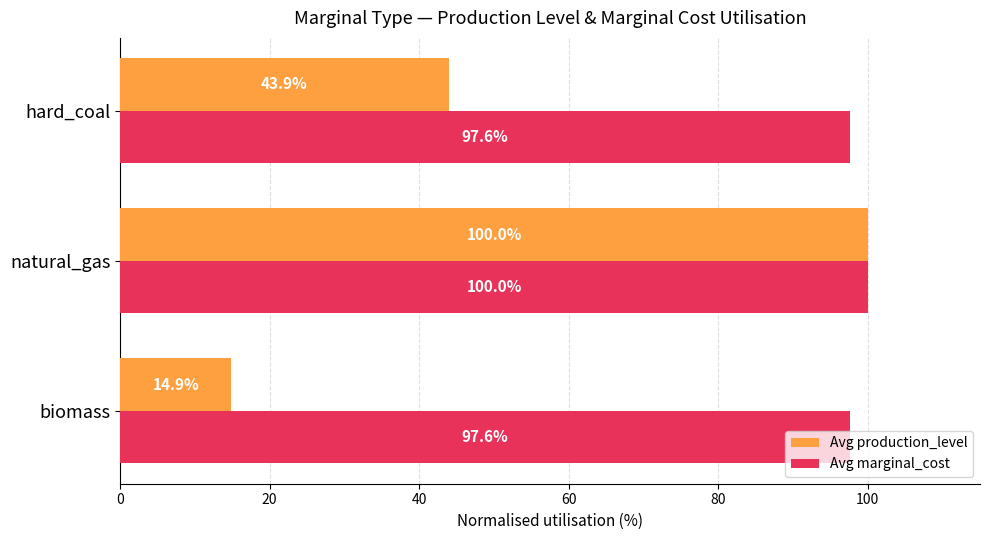

Read the Avg production_level value at natural_gas.

100.0